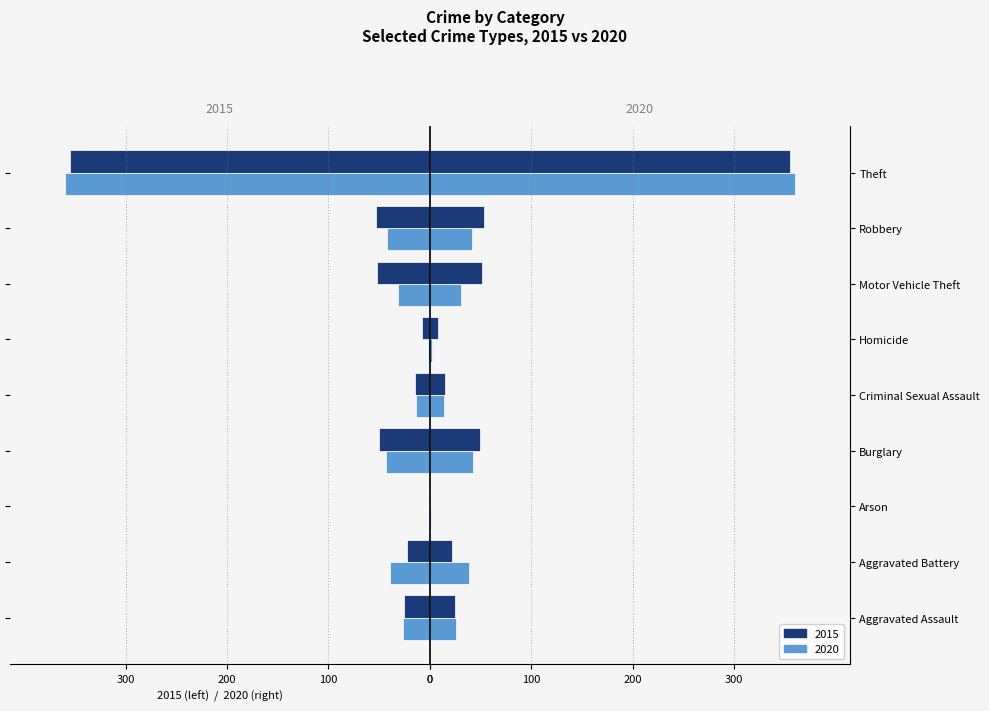

How many categories are shown in the chart?

9